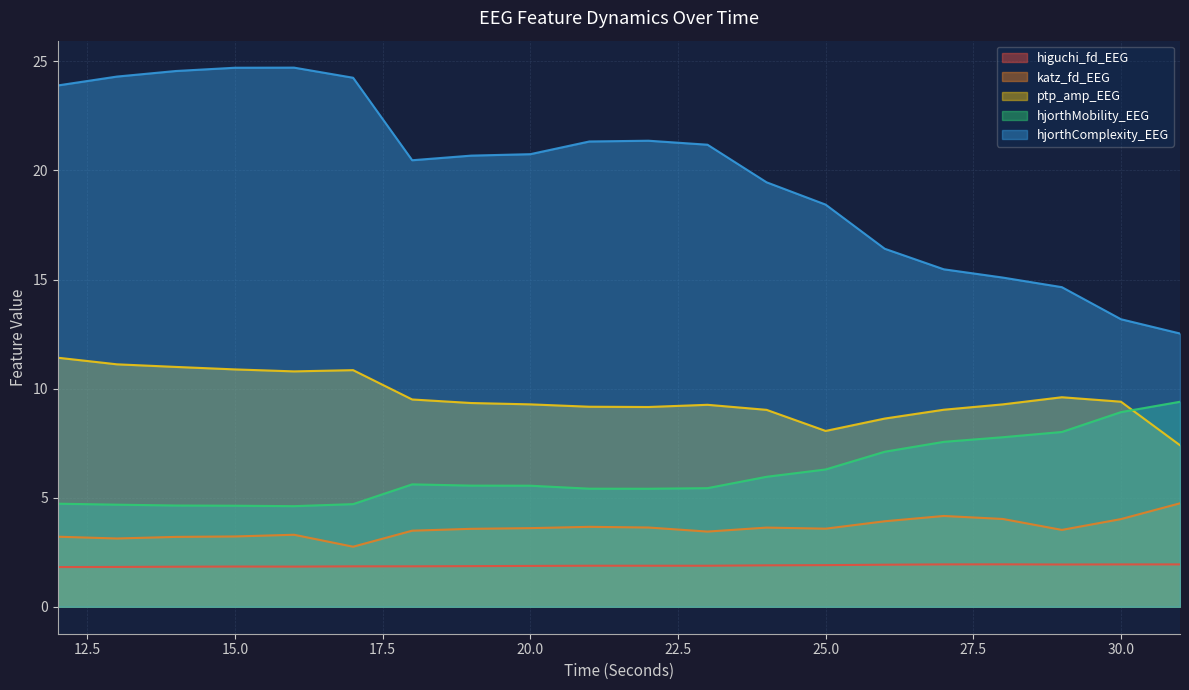

What are all the series names shown in the legend?

higuchi_fd_EEG, katz_fd_EEG, ptp_amp_EEG, hjorthMobility_EEG, hjorthComplexity_EEG